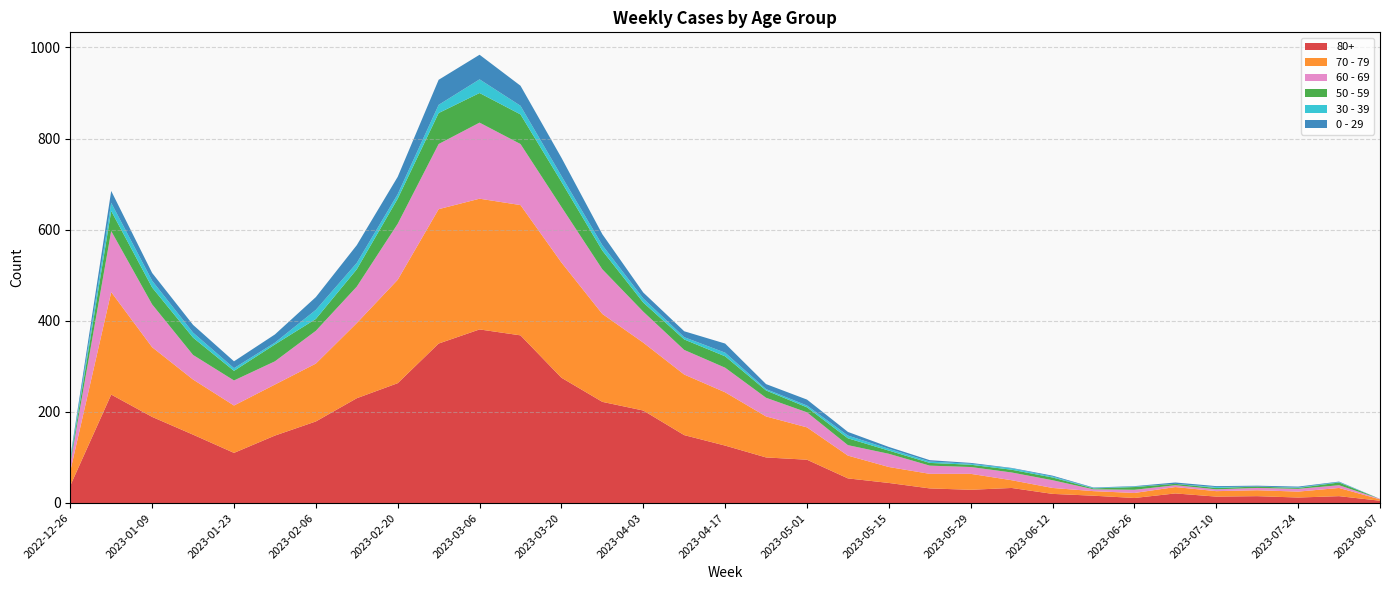

Reading left to right, transcribe all the data shown in this chart.

80+: 38	238	189	150	110	148	179	230	263	350	381	368	275	222	203	149	126	100	95	54	44	32	29	33	20	16	11	21	14	15	12	15	5
70 - 79: 32	225	153	121	104	112	127	165	227	295	287	286	253	193	149	133	117	90	71	50	35	32	35	17	13	10	11	14	12	13	13	18	3
60 - 69: 16	134	94	54	55	51	72	80	123	143	167	134	122	98	68	54	54	41	33	23	29	18	15	17	17	4	7	4	4	5	6	6	1
50 - 59: 5	44	37	38	21	37	26	38	55	68	65	65	55	41	20	23	25	16	11	15	7	6	5	6	6	2	6	3	3	3	2	6	0
30 - 39: 5	18	15	11	6	4	20	14	10	18	30	19	13	12	9	5	8	3	4	6	4	3	2	3	2	1	1	0	2	0	1	1	0
0 - 29: 4	26	17	17	15	18	28	39	38	55	54	44	40	24	13	13	20	11	13	8	4	3	2	1	2	1	1	3	2	2	2	1	0